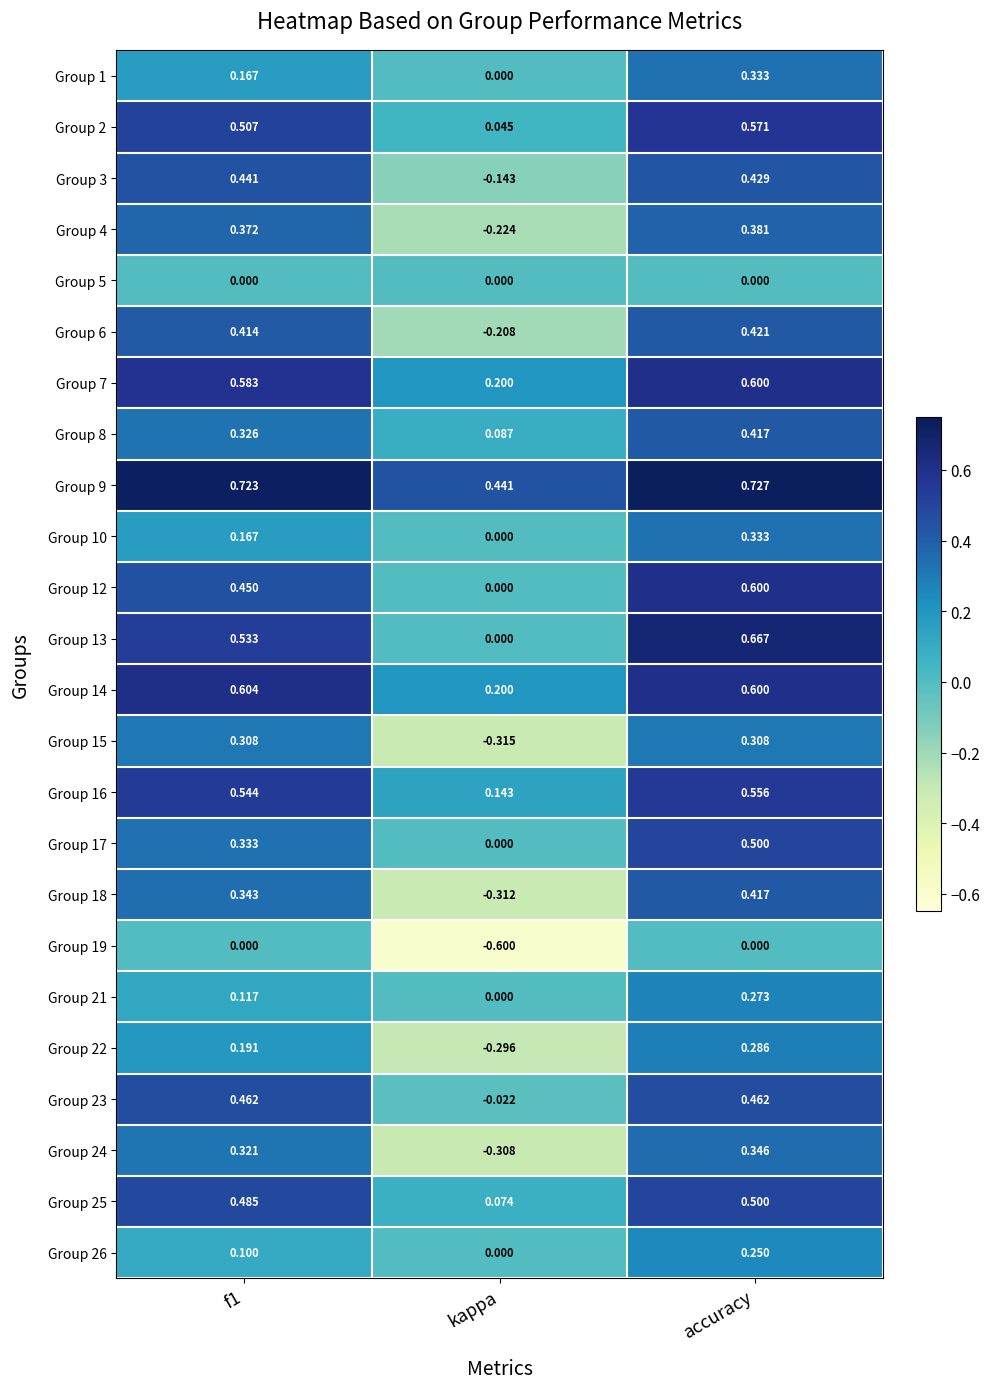

Is the value of Group 24 at accuracy greater than the value of Group 16 at accuracy?

No